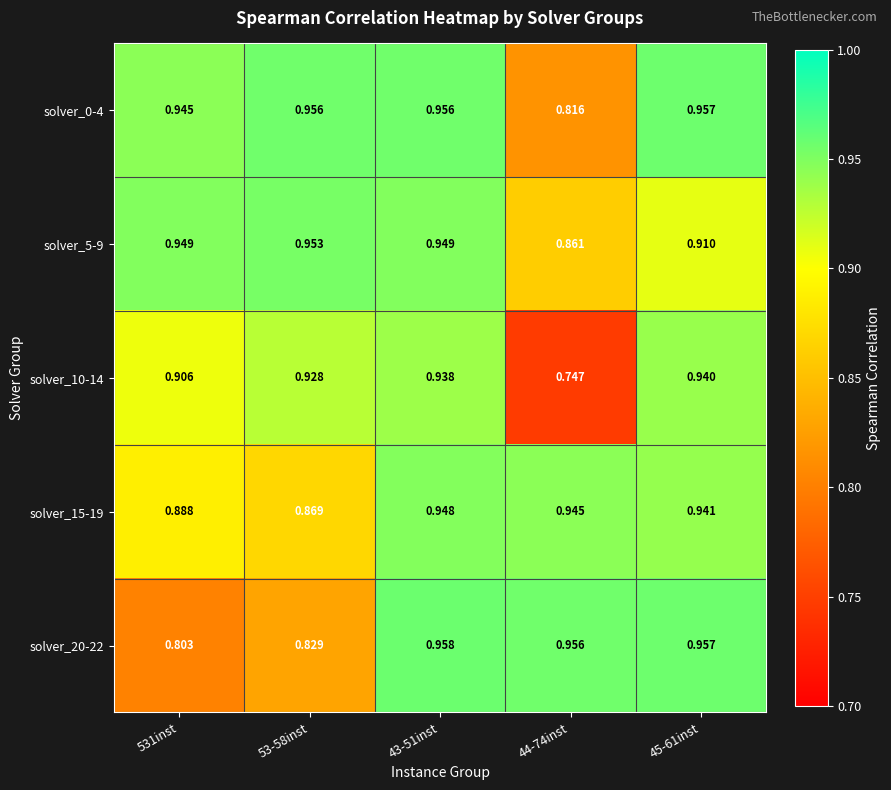

Rank the series at 53-58inst from highest to lowest value.

solver_0-4, solver_5-9, solver_10-14, solver_15-19, solver_20-22